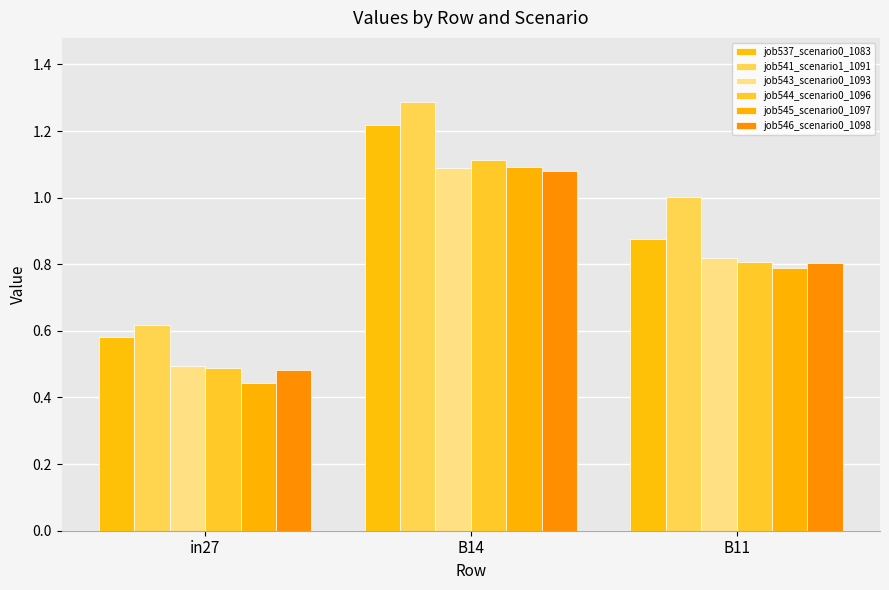

How many categories are shown in the chart?

3